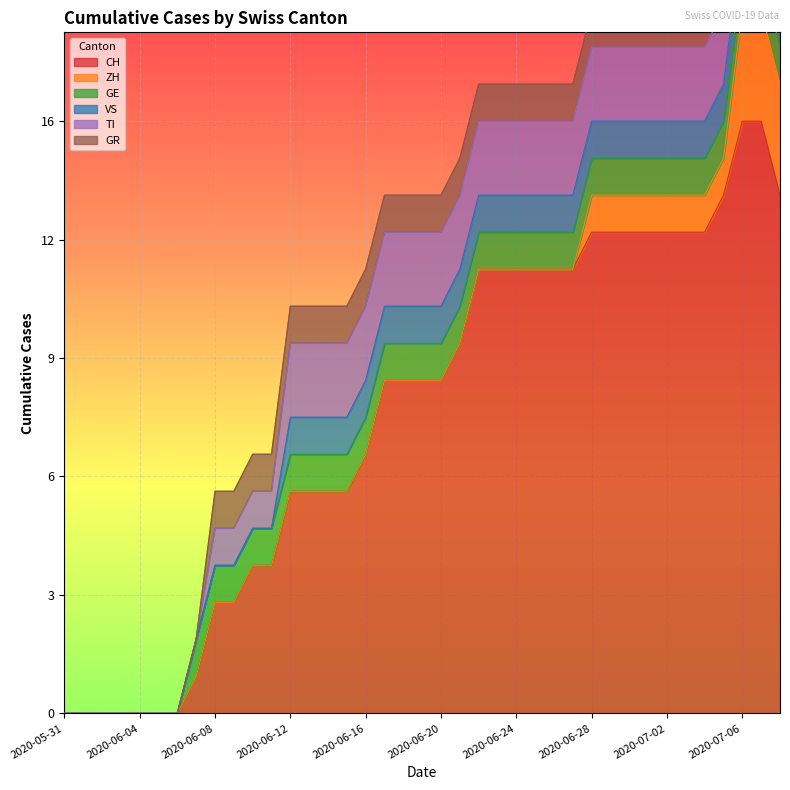

What is the approximate value of GE at 2020-06-08?

1